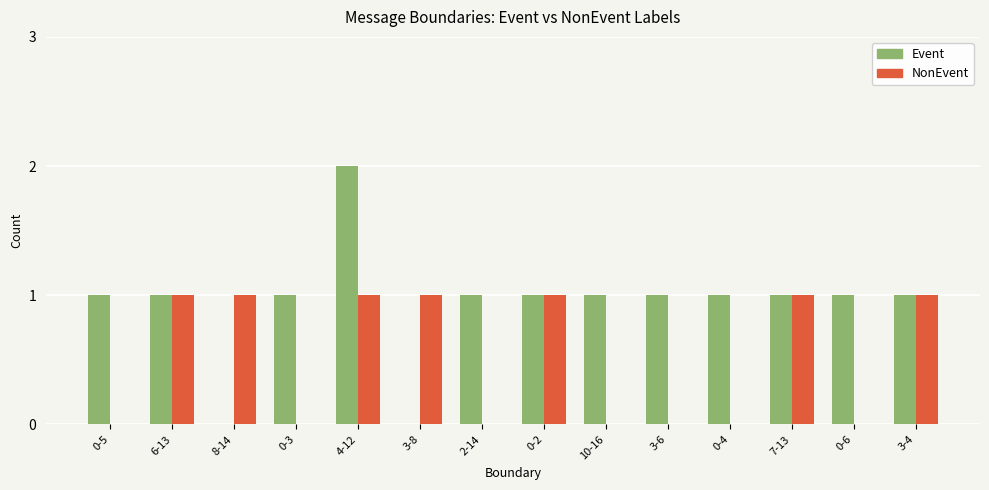

What is the average value of the Event series?

1